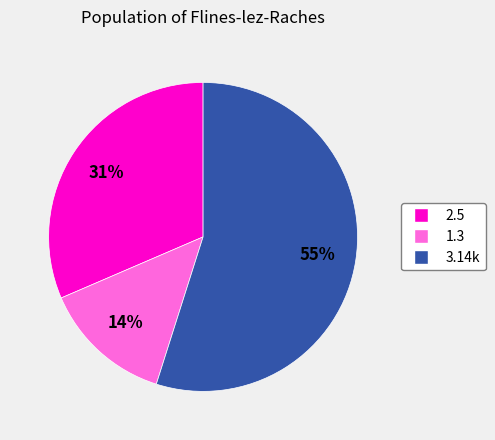

Which slice is the largest?

3.14k